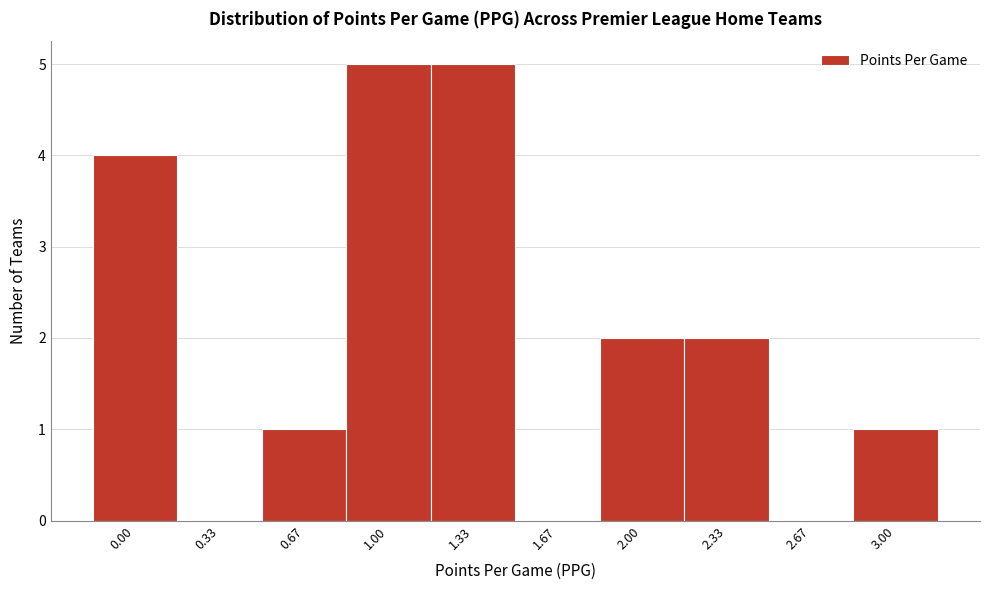

Reading right to left, list all the values displayed in this chart.

3.00=1	2.67=0	2.33=2	2.00=2	1.67=0	1.33=5	1.00=5	0.67=1	0.33=0	0.00=4